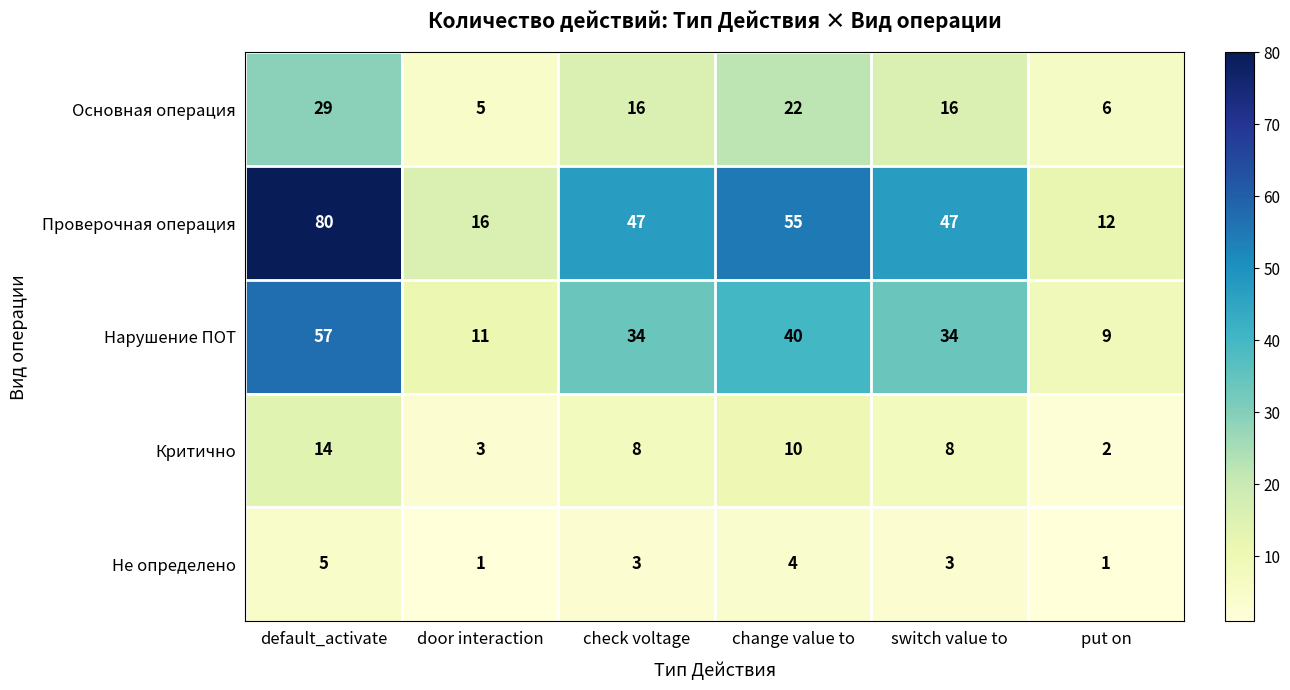

Which series has the largest total across all categories?

Проверочная операция